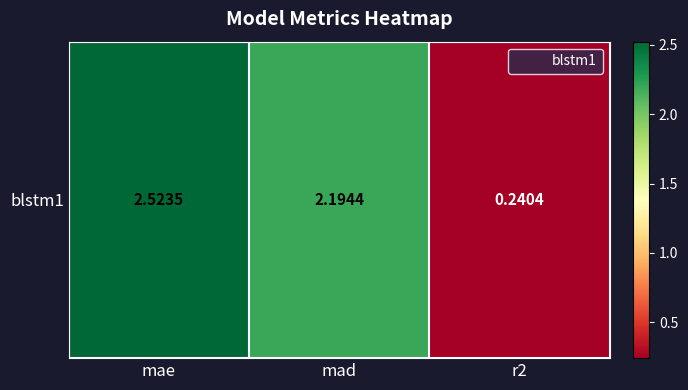

What is the average value?

1.7